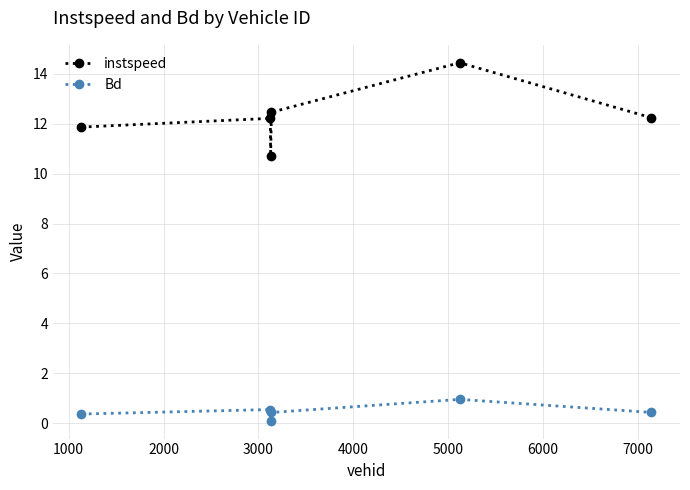

What is the value of the instspeed point at the 3rd from the left?

10.7